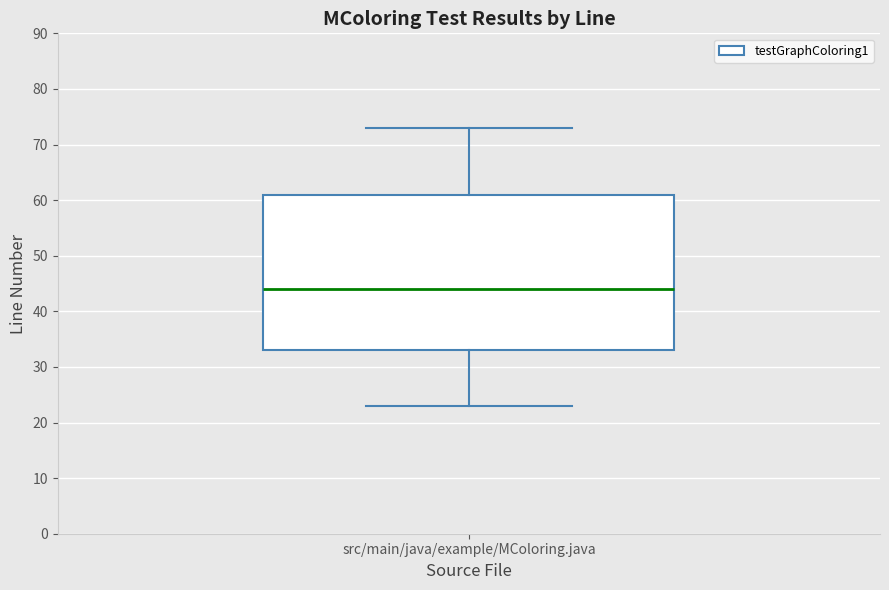

Read this box plot against the y-axis: the position of the median line, the range covered by the box, and the ends of both whiskers. The values are not printed on the chart, so give them approximately, as read against the axis.

median 44, box 33 to 61, whiskers 23 to 73